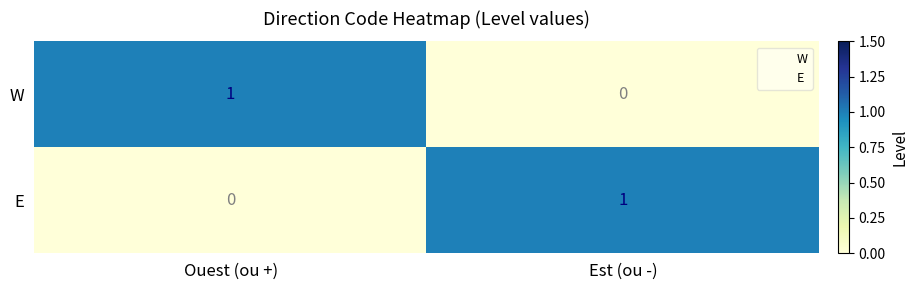

At Est (ou -), list the series in order from largest to smallest.

E, W